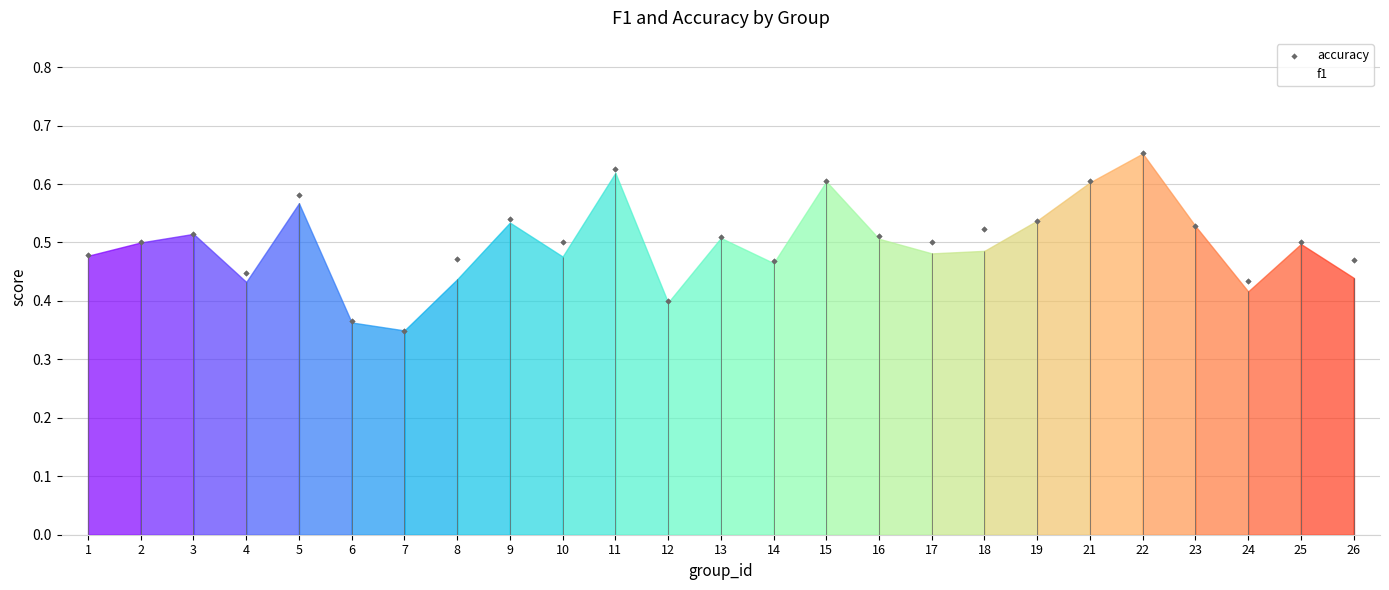

Between 10 and 7, which is larger?

10